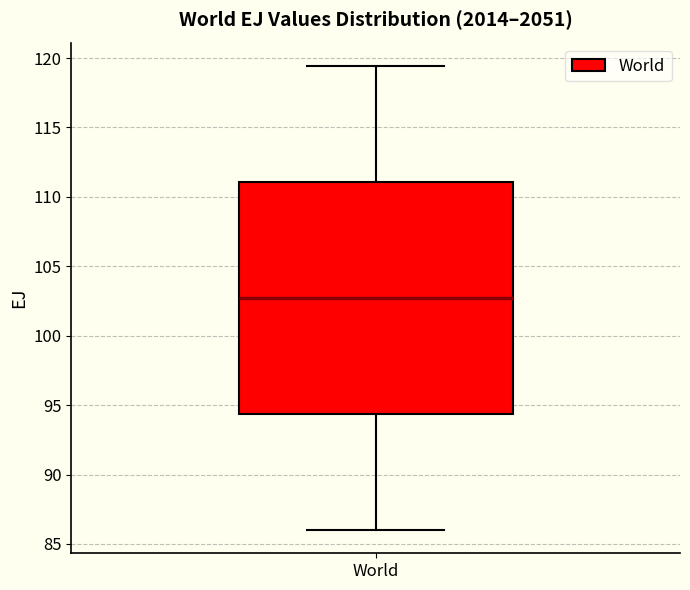

Read this box plot against the y-axis: the position of the median line, the range covered by the box, and the ends of both whiskers. The values are not printed on the chart, so give them approximately, as read against the axis.

median 102.5, box 94.5 to 111.0, whiskers 86.0 to 119.5